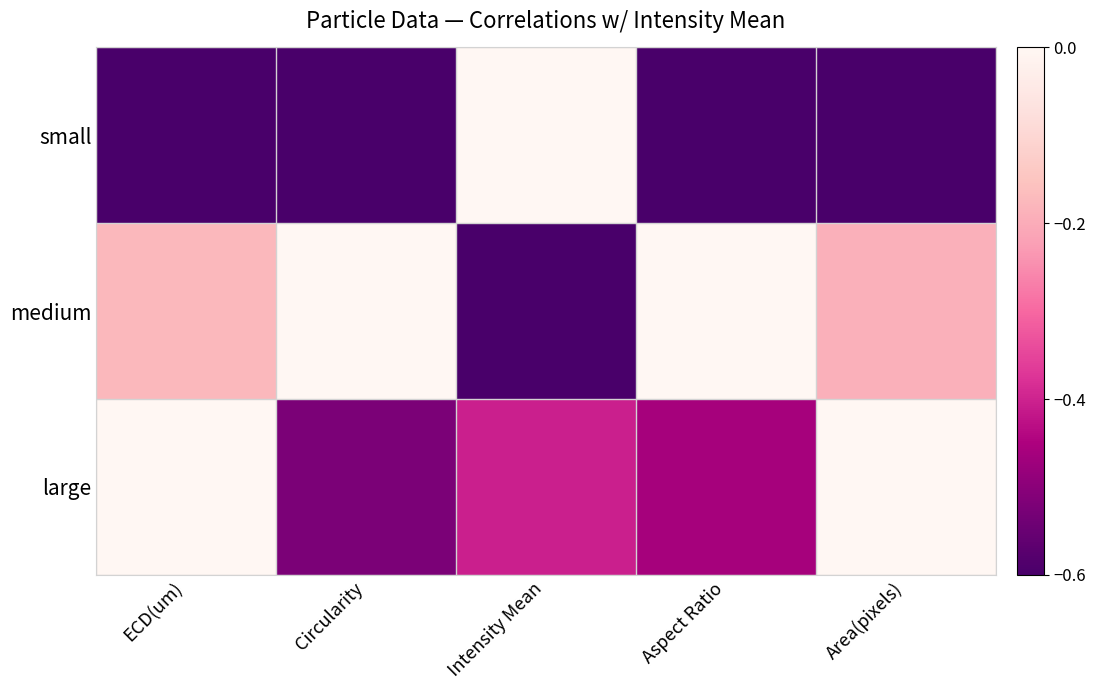

Which series has the largest total across all categories?

medium